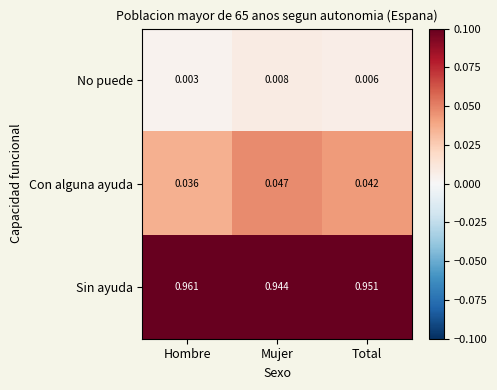

At which label is Sin ayuda closest to 0?

Mujer